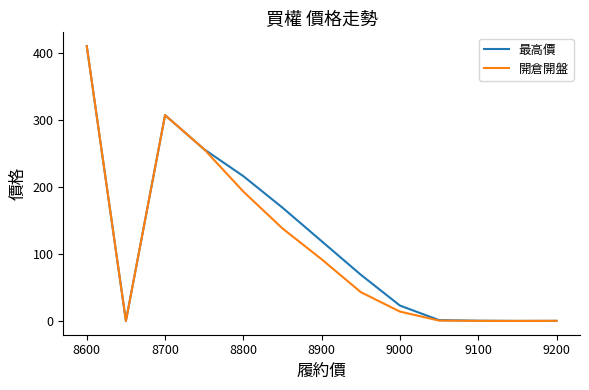

What is the maximum value for 開倉開盤?

410.0